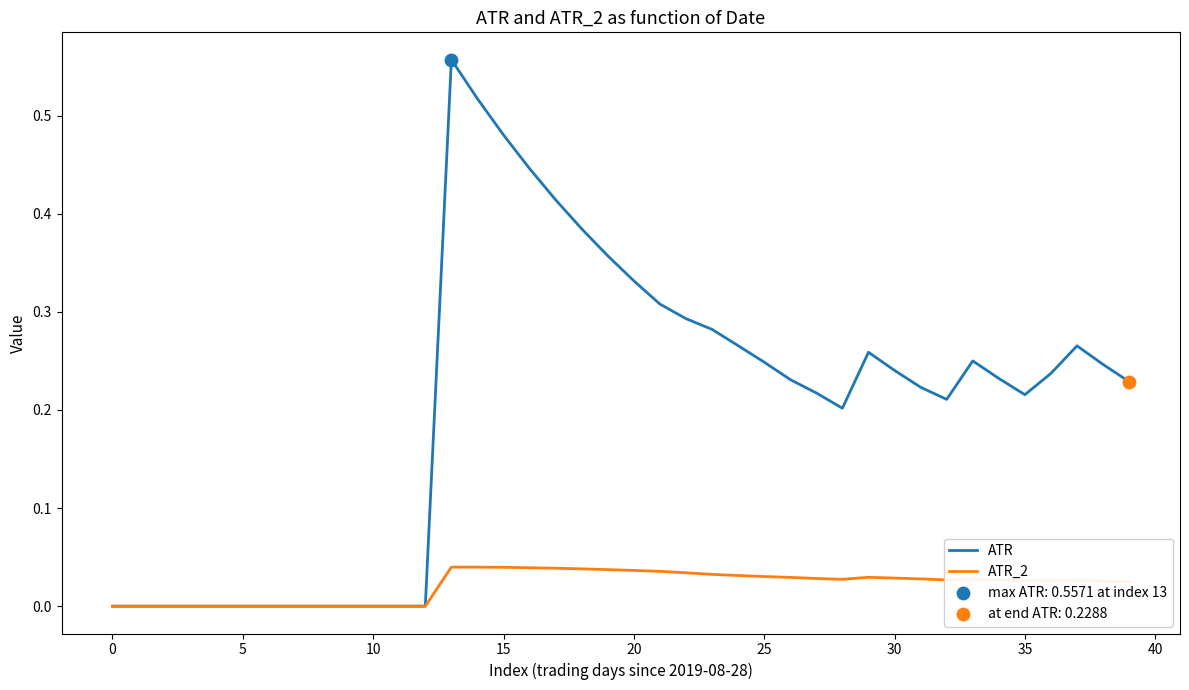

Which series has the widest spread of values?

ATR